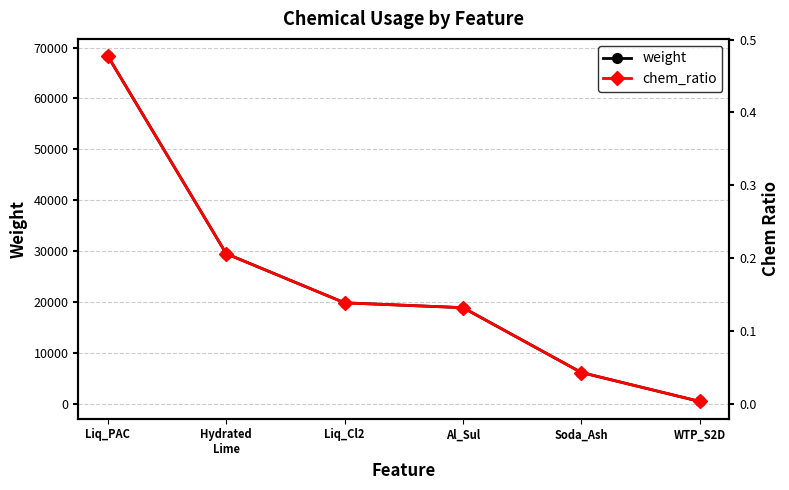

Between WTP_S2D and Al_Sul, which is larger?

Al_Sul